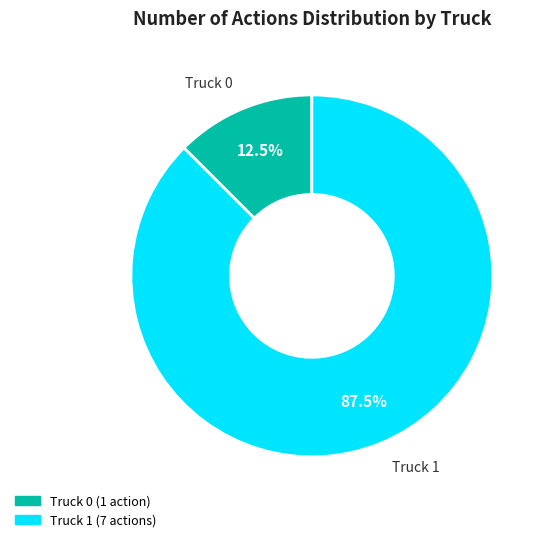

How much of the chart is everything except Truck 1?

12.5%